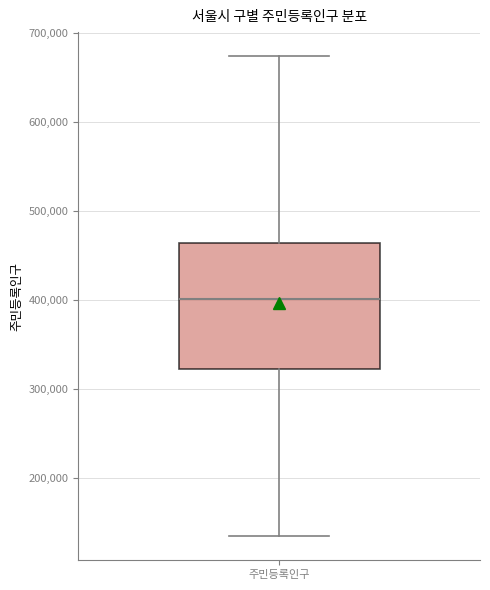

Where does the lower whisker of the box for 주민등록인구 end on the y-axis? The values are not printed on the chart, so give them approximately, as read against the axis.

130000